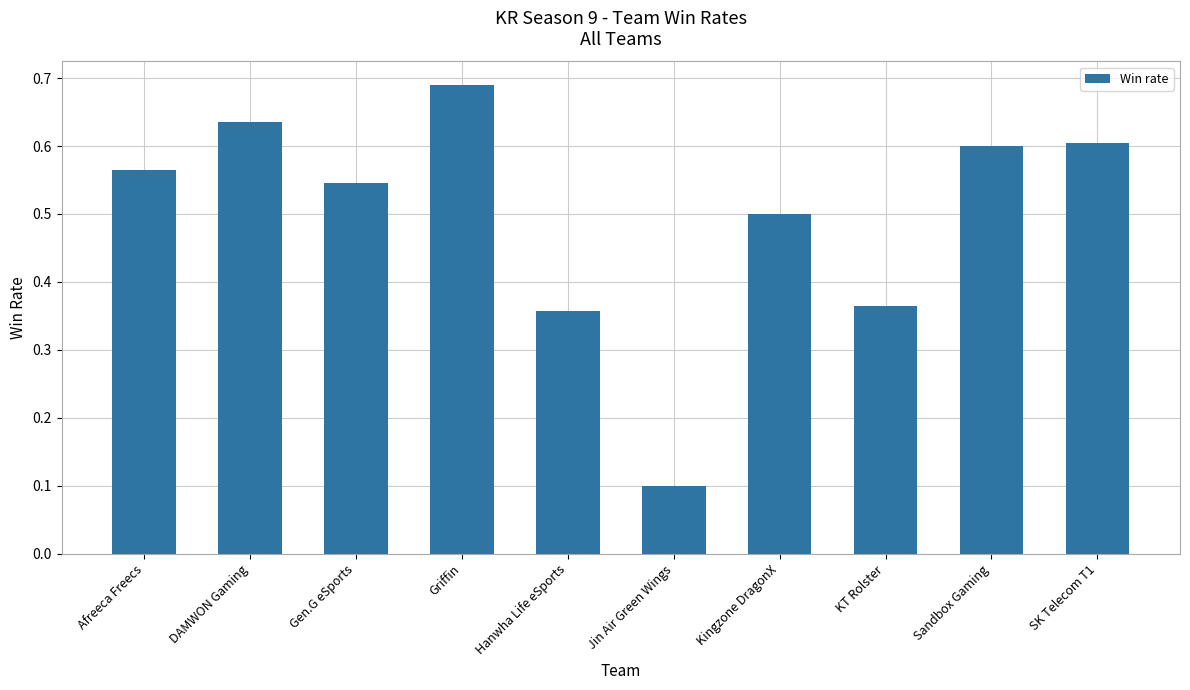

Is it true that the value at Sandbox Gaming is 0.6?

True